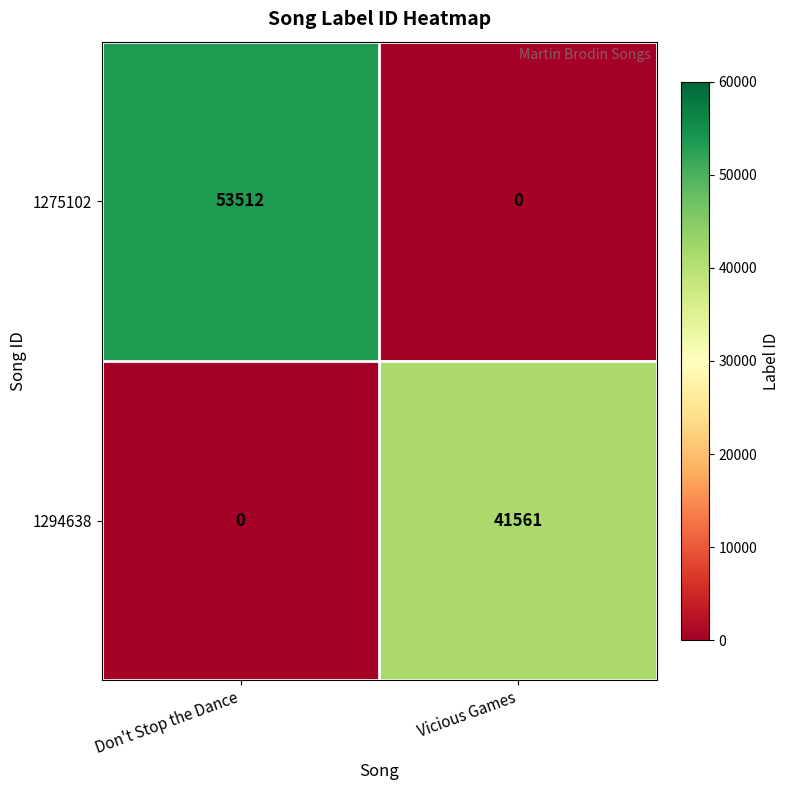

What is the difference between the 1294638 values at Vicious Games and Don't Stop the Dance?

41561